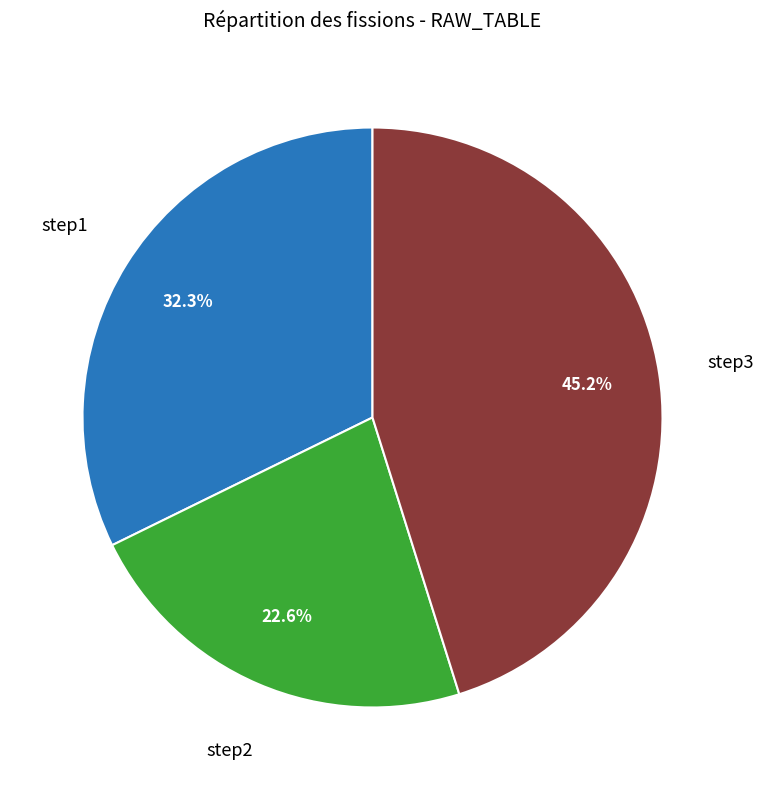

Combined, do step3 and step2 account for over 50%?

Yes